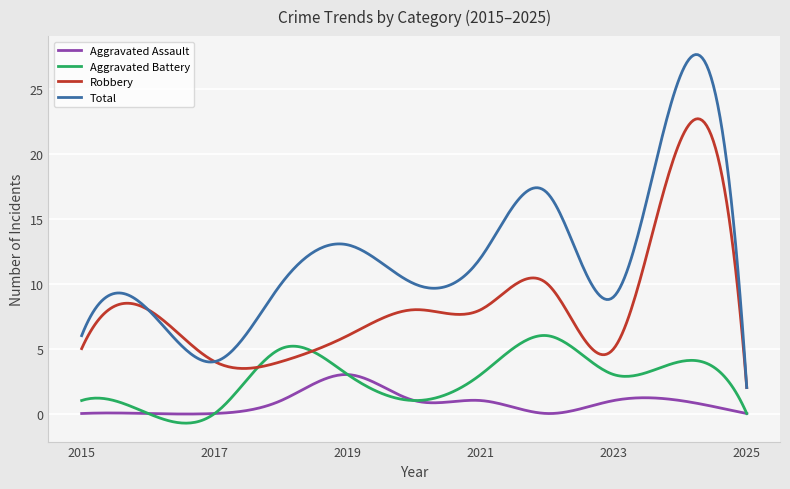

True or false: Robbery and Aggravated Assault intersect in this chart.

False